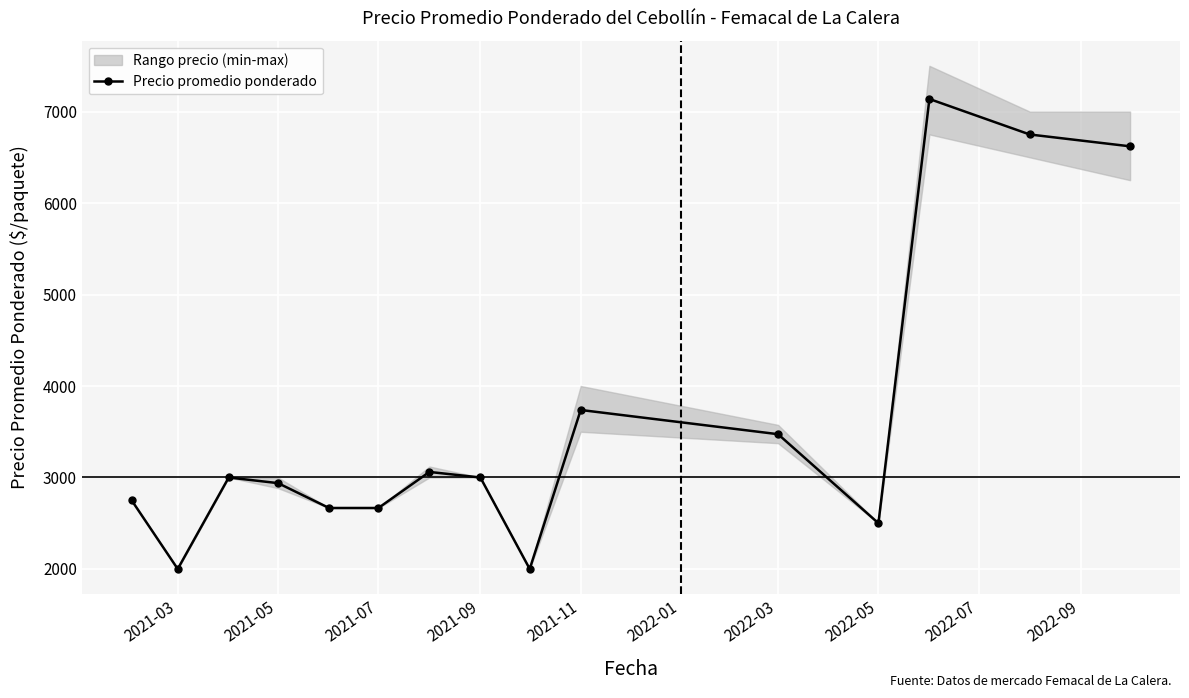

What is the highest value of the Precio promedio ponderado series?

7137.5